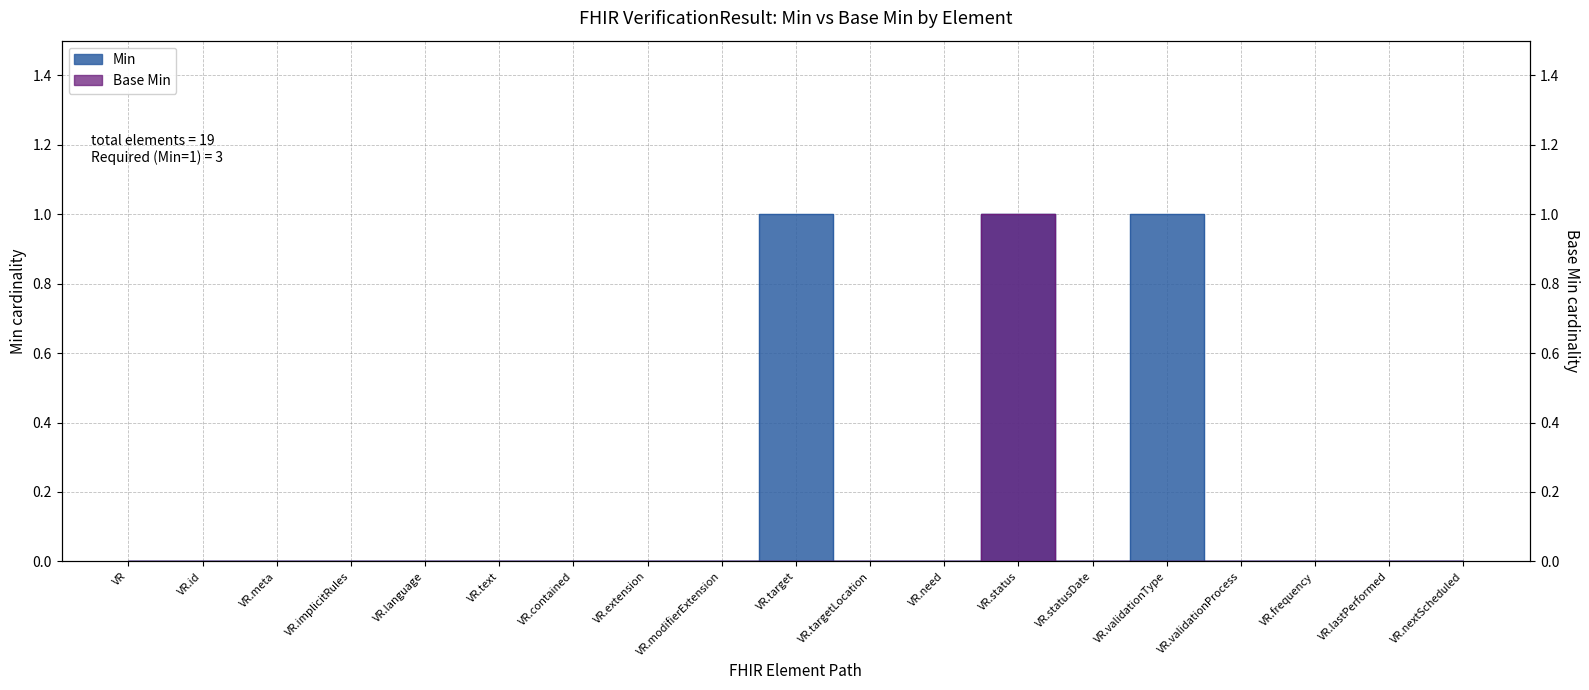

Is the value of Min at VR.status greater than the value of Base Min at VR.implicitRules?

Yes